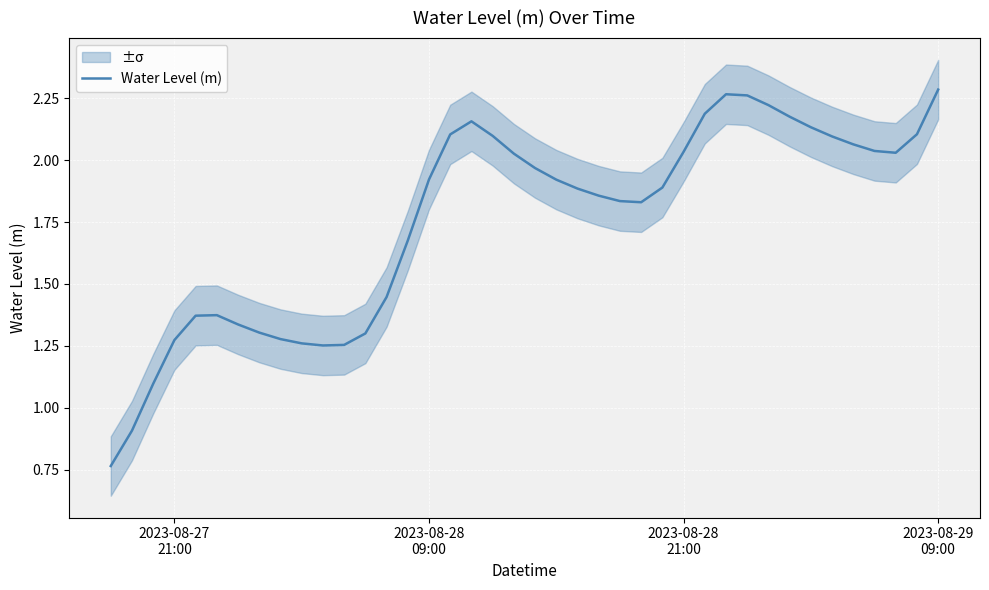

How many data points are less than 1?

2